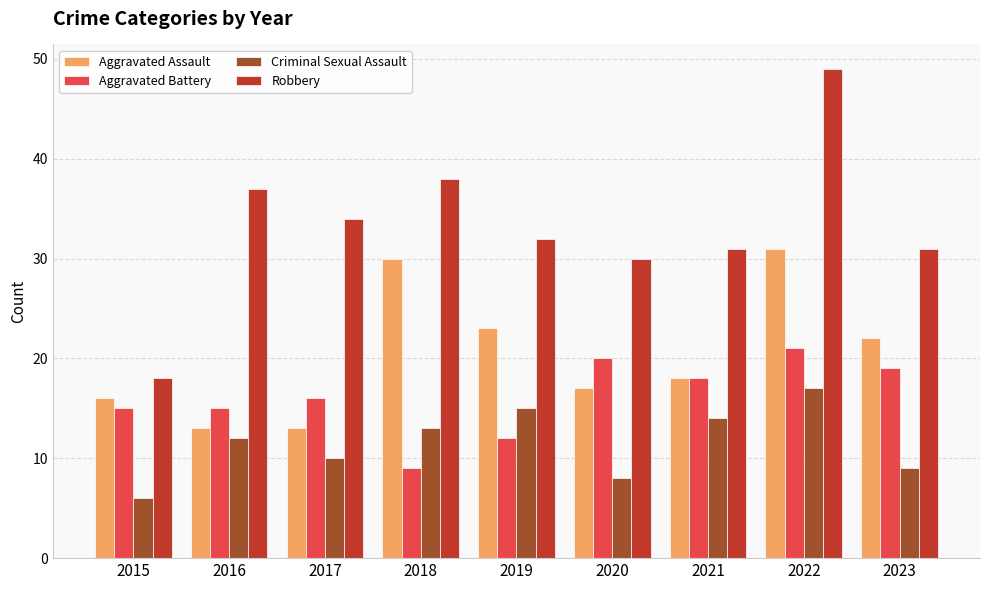

True or false: Criminal Sexual Assault has a value of 15 at 2019.

True